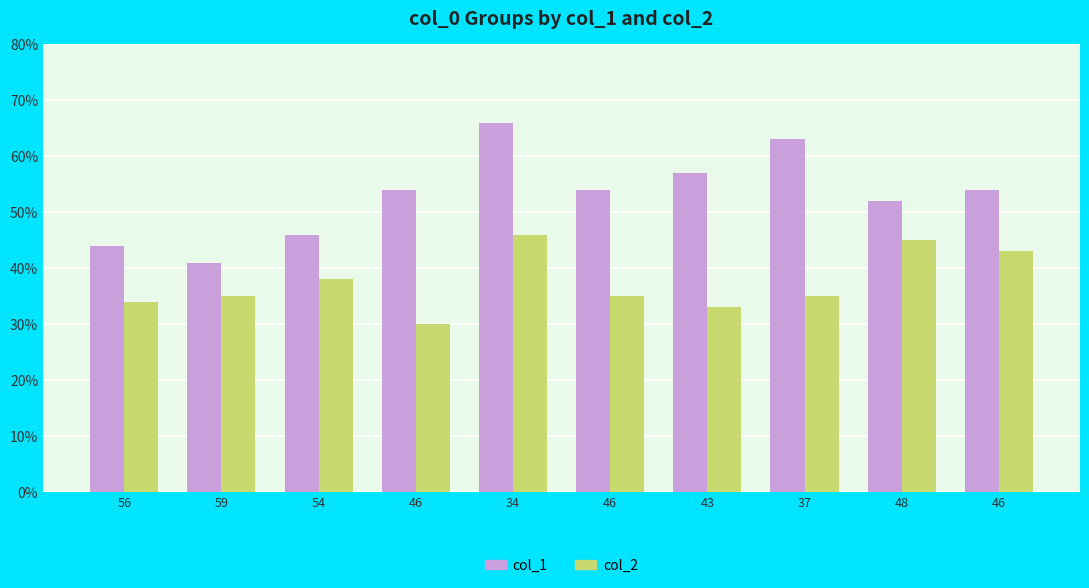

At which label does col_2 reach its minimum?

46